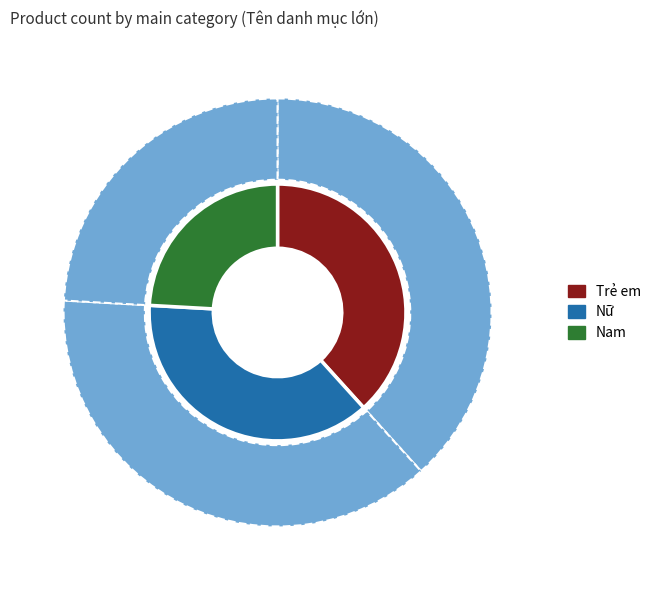

What is the largest slice in the pie chart?

Trẻ em